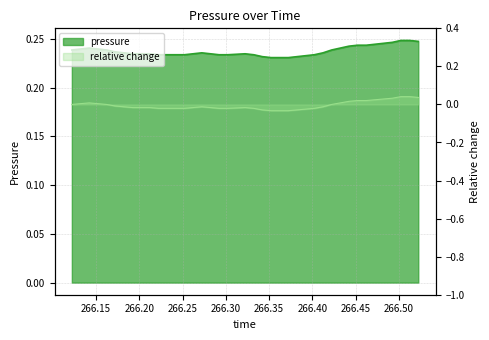

List the labels in order of value, smallest first.

266.3522, 266.3622, 266.3722, 266.3422, 266.3822, 266.3922, 266.2222, 266.2322, 266.2422, 266.2522, 266.2922, 266.3022, 266.3322, 266.4022, 266.1922, 266.2022, 266.2122, 266.2622, 266.2822, 266.3222, 266.1822, 266.2722, 266.4122, 266.1722, 266.1222, 266.1622, 266.4222, 266.1322, 266.1522, 266.1422, 266.4322, 266.4422, 266.4522, 266.4622, 266.4722, 266.4822, 266.4922, 266.5222, 266.5022, 266.5122